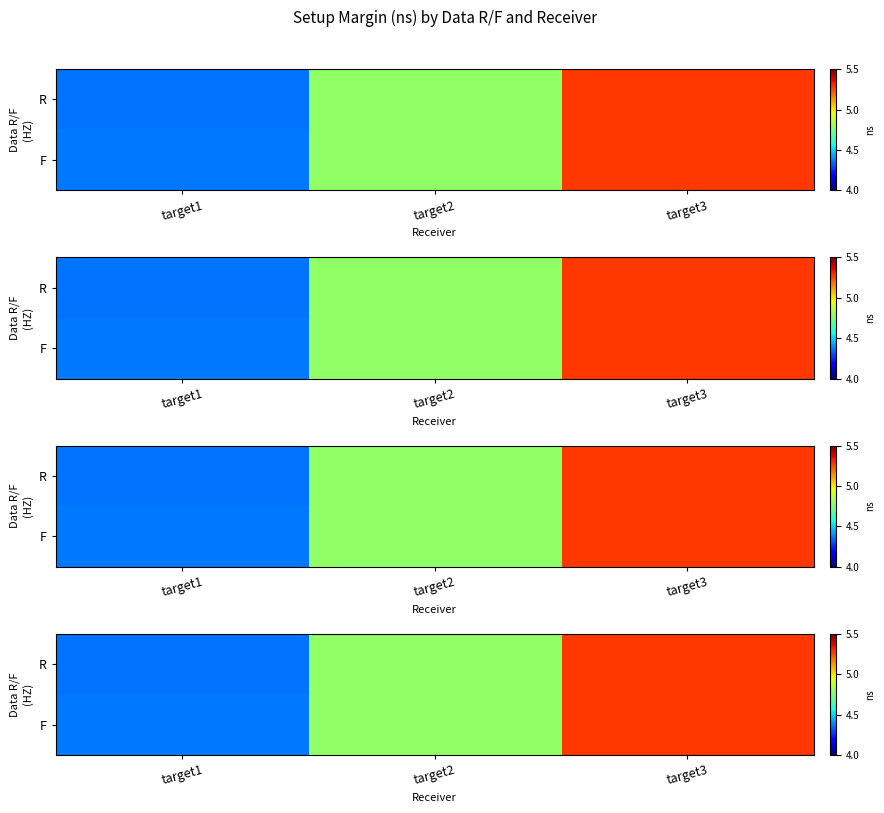

True or false: F has a value of 7.6 at target1.

False